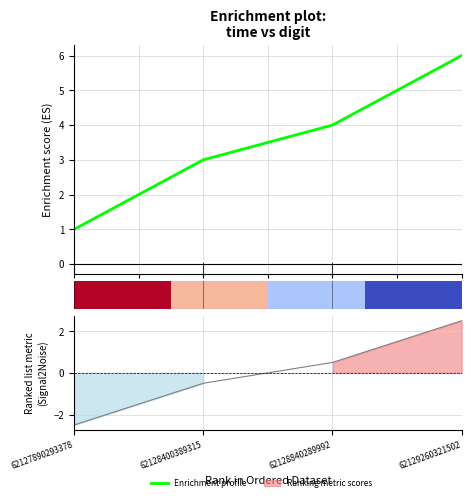

Is the value of row_0 at 62127890293378 greater than the value of Enrichment profile at 62127890293378?

No